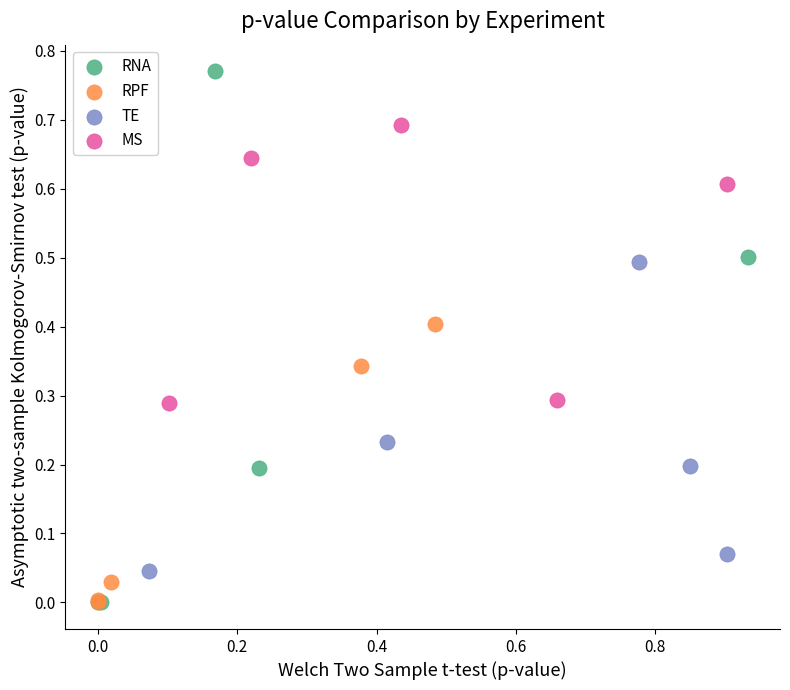

What are all the series names shown in the legend?

RNA, RPF, TE, MS